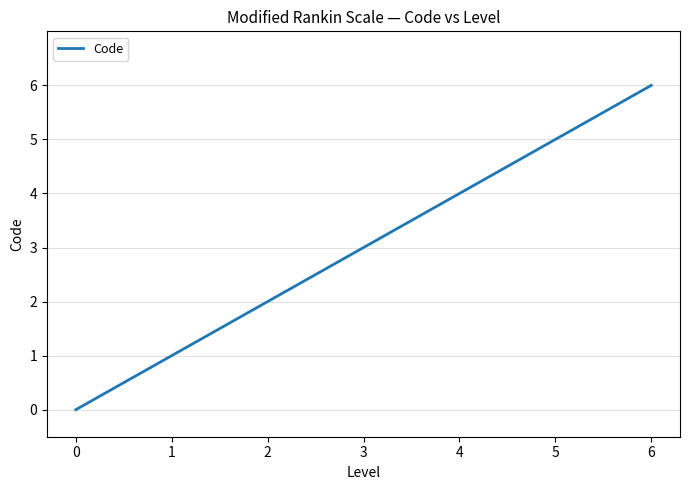

Reading left to right, list all the values displayed in this chart.

0	1	2	3	4	5	6